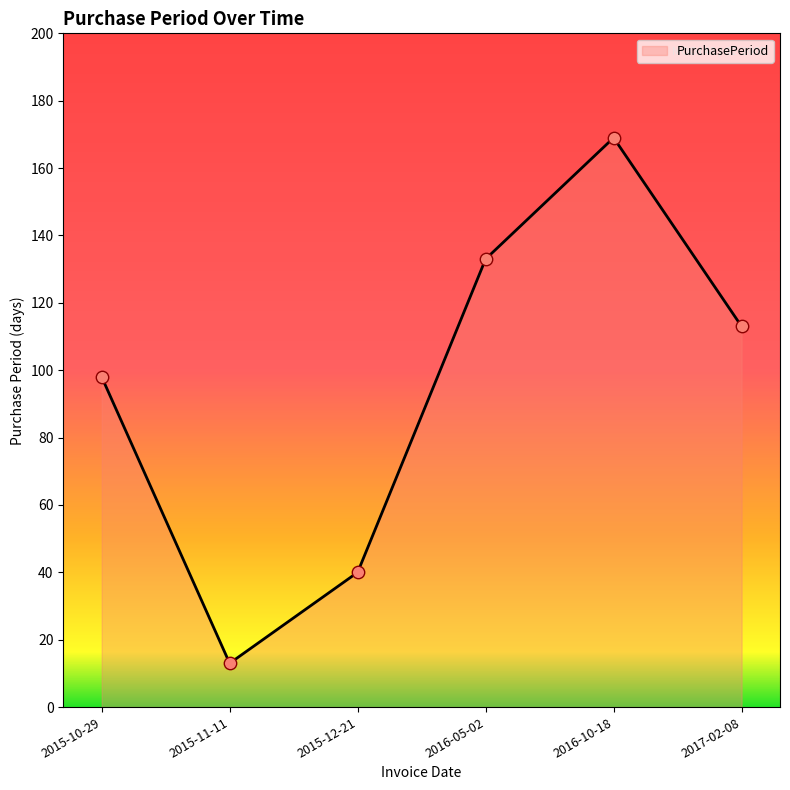

What is the change in value from 2015-11-11 to 2015-12-21?

+27